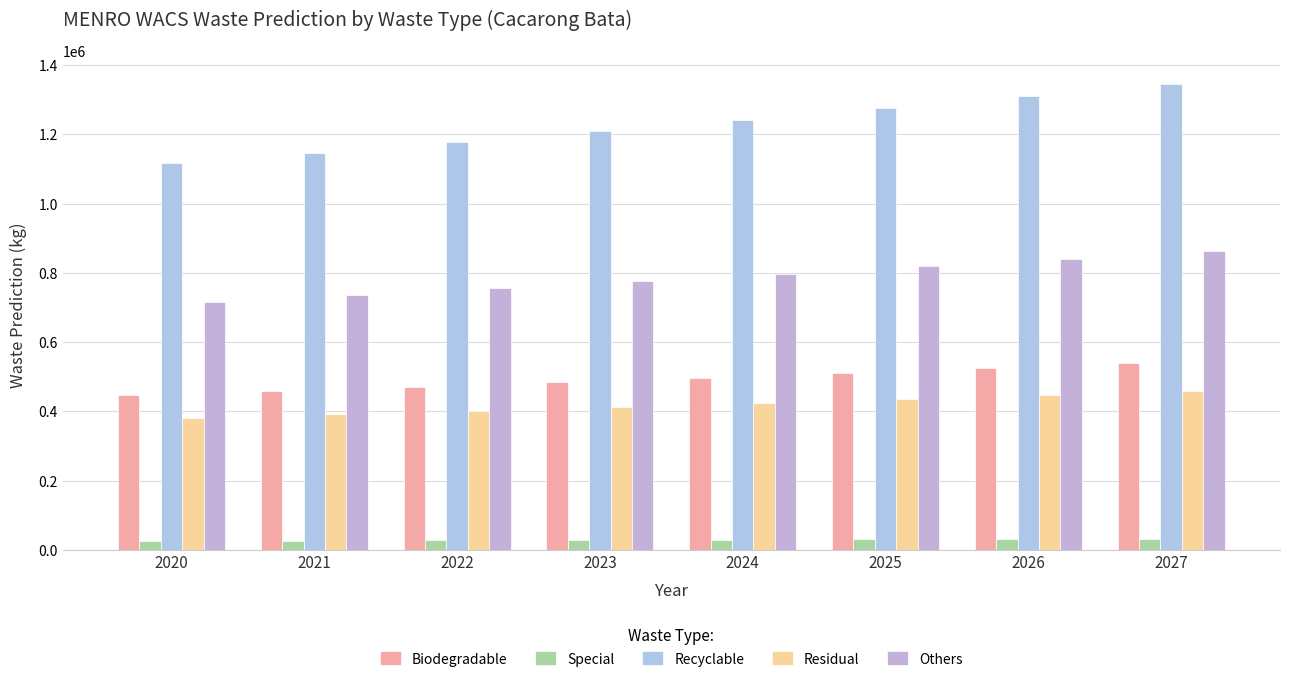

What are all the series names shown in the legend?

Biodegradable, Special, Recyclable, Residual, Others